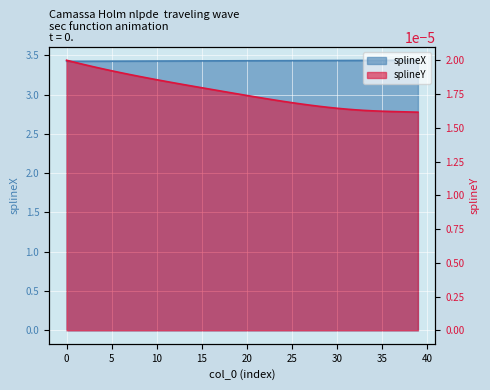

What are all the series names shown in the legend?

splineX, splineY